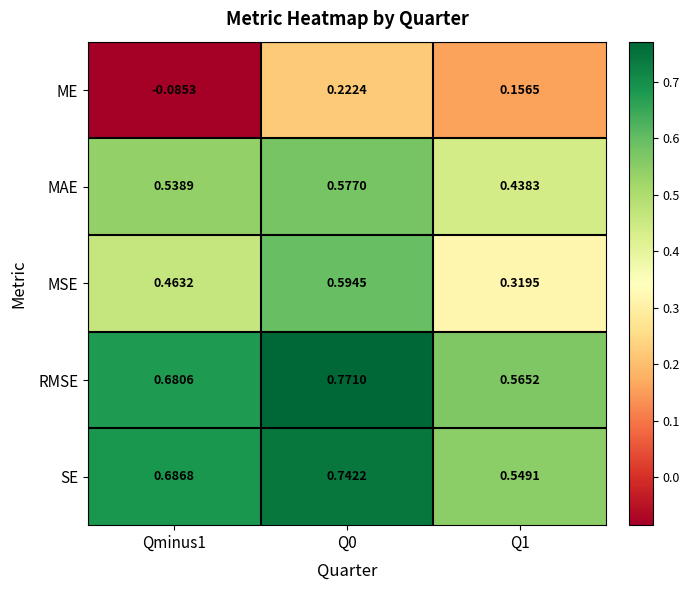

How many distinct data groups are displayed?

5